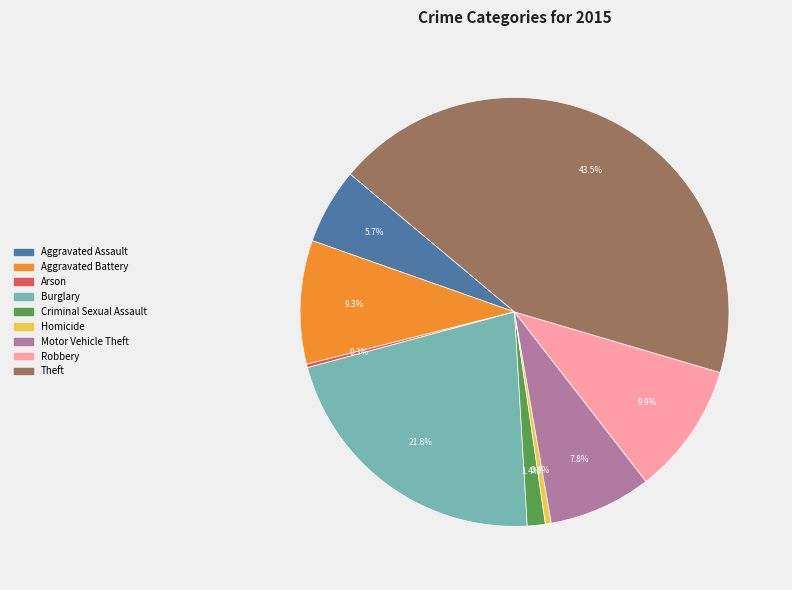

Is there a majority slice in this chart?

No